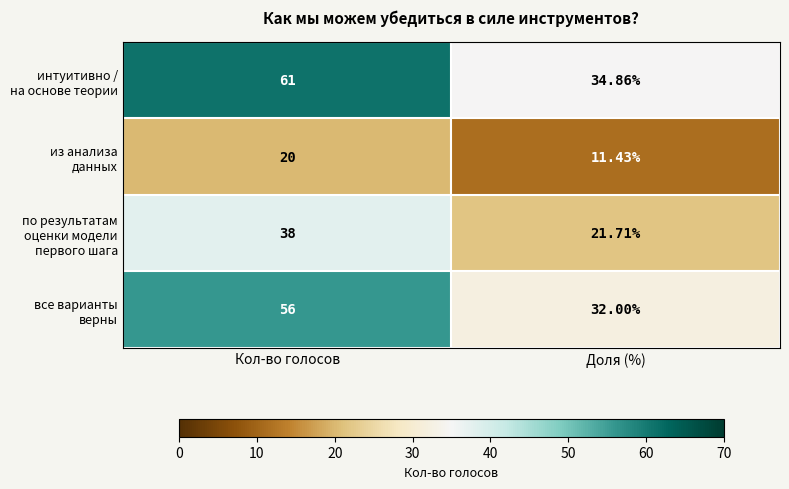

At which category does the chart reach its peak across all series?

Кол-во голосов